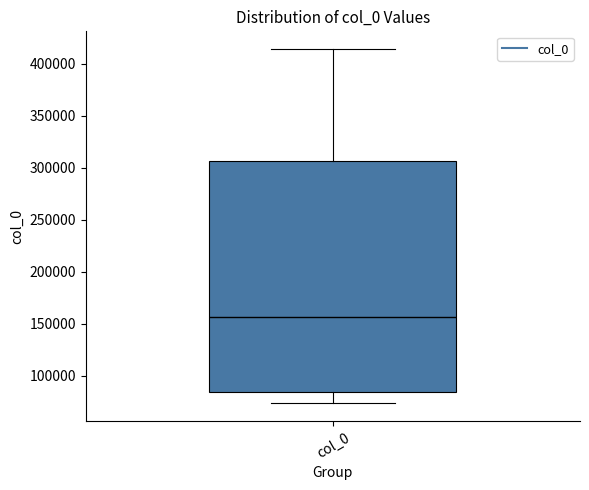

Where does the upper whisker of the box for col_0 end on the y-axis? The values are not printed on the chart, so give them approximately, as read against the axis.

415000